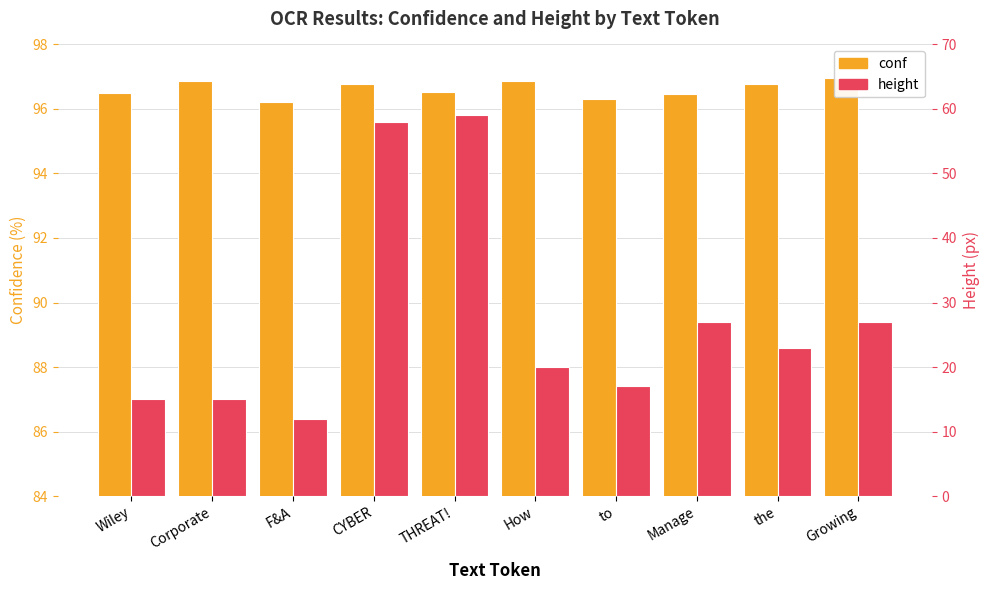

How many bars are there in total?

20